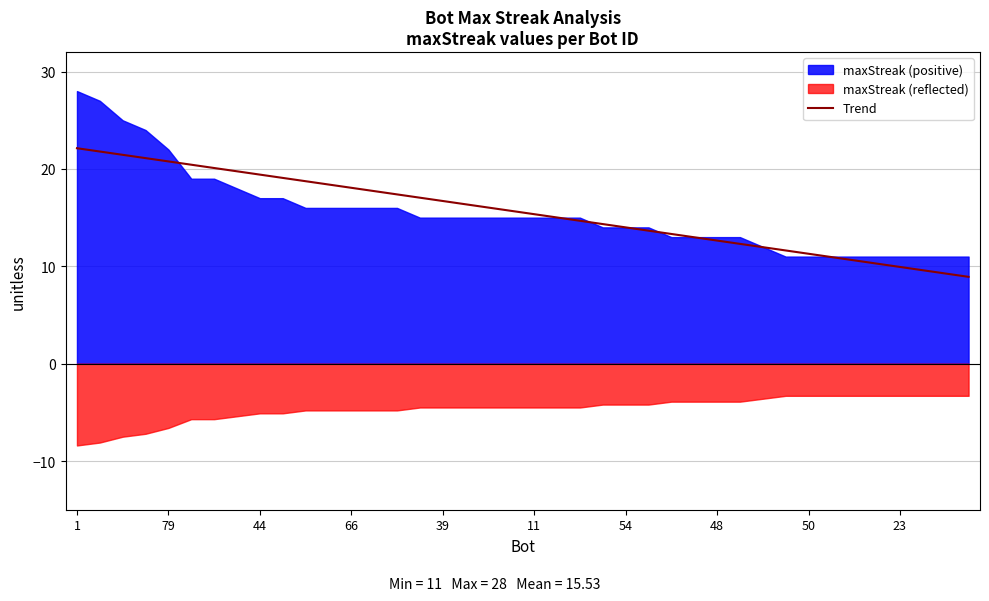

What is the ratio of the value at 18 to the value at 17?

1.0